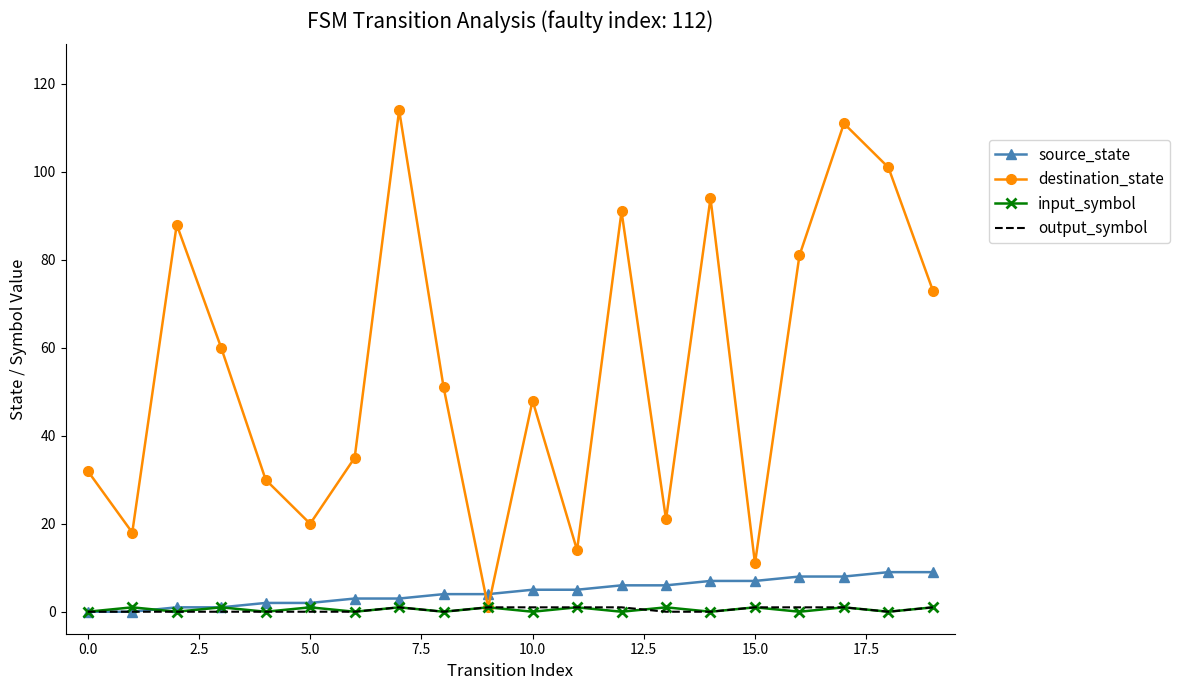

What is the maximum value for source_state?

9